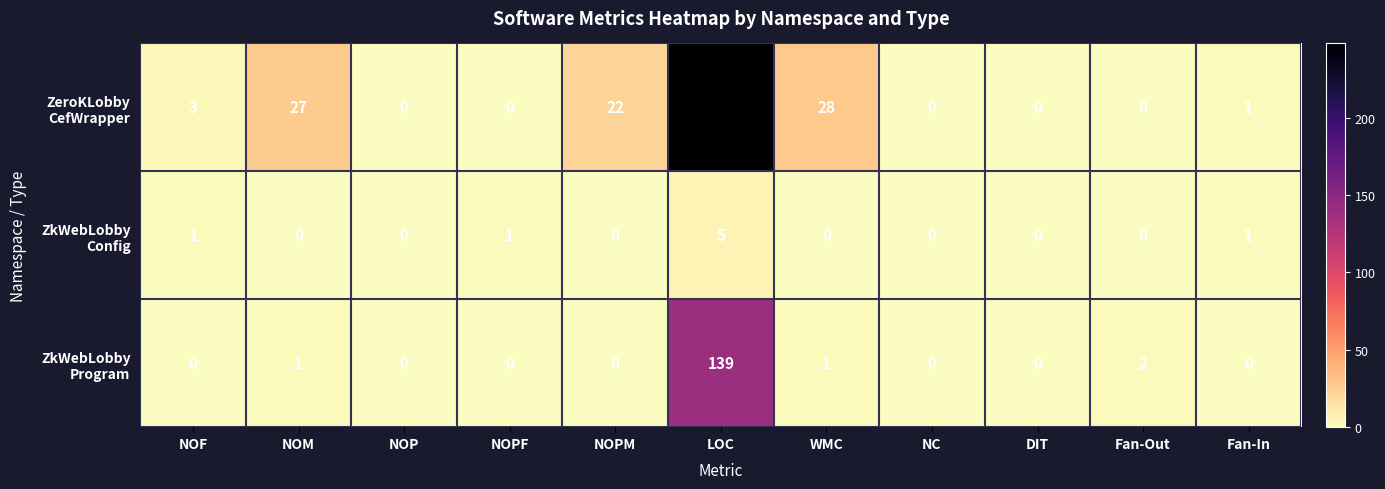

Which label corresponds to the largest value in the chart?

LOC